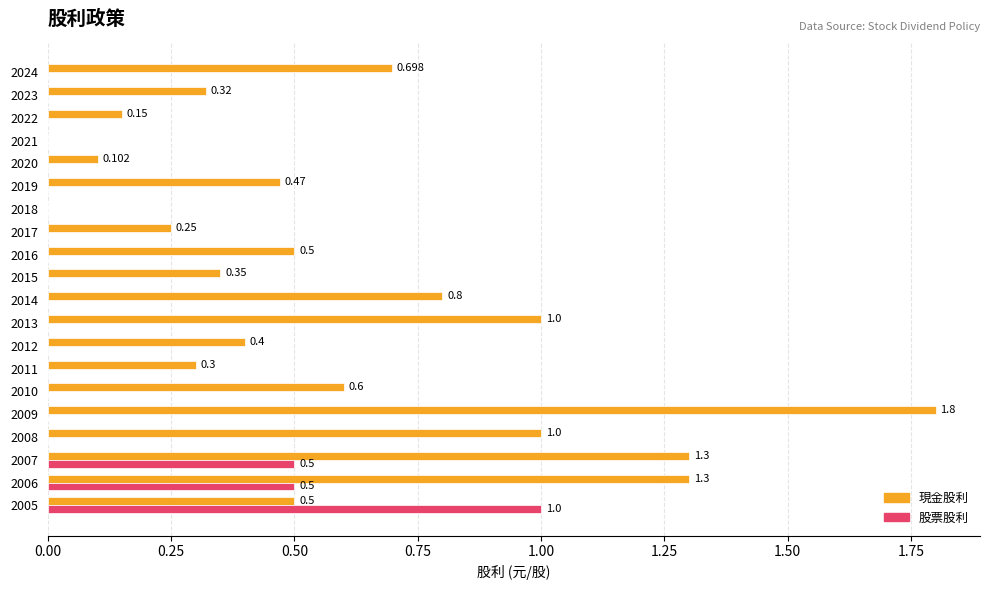

Which series has the largest range (max minus min)?

現金股利